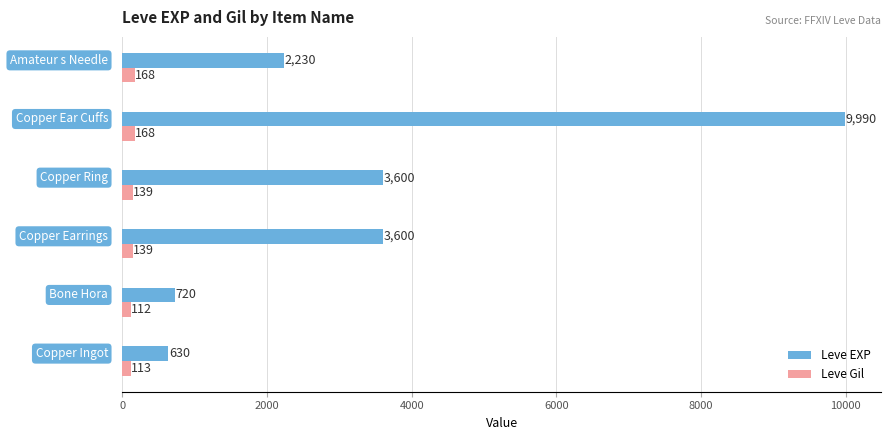

List the series in order of their overall mean, highest first.

Leve EXP, Leve Gil